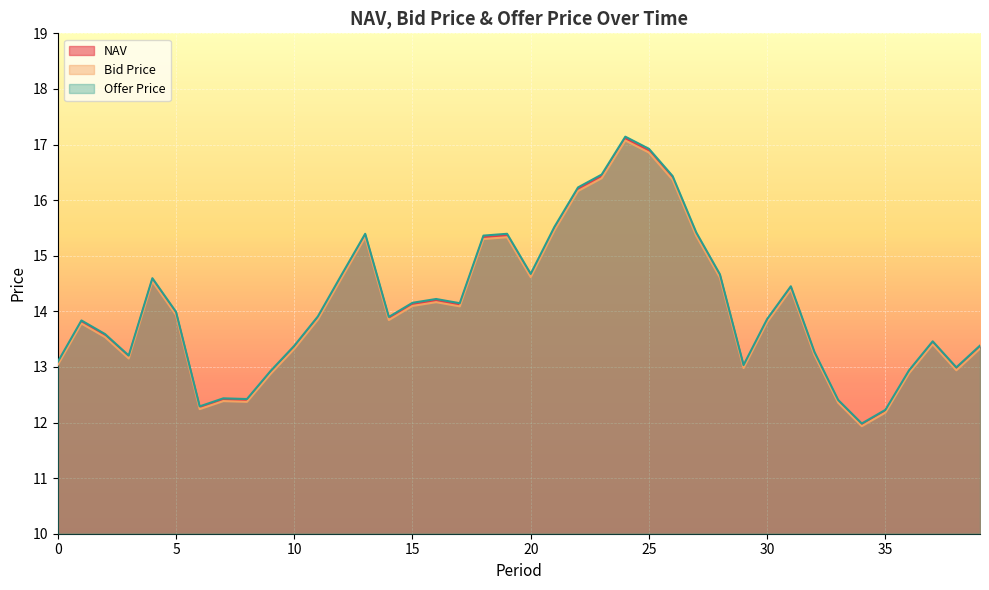

True or false: NAV has more than 0 interior local peaks.

True